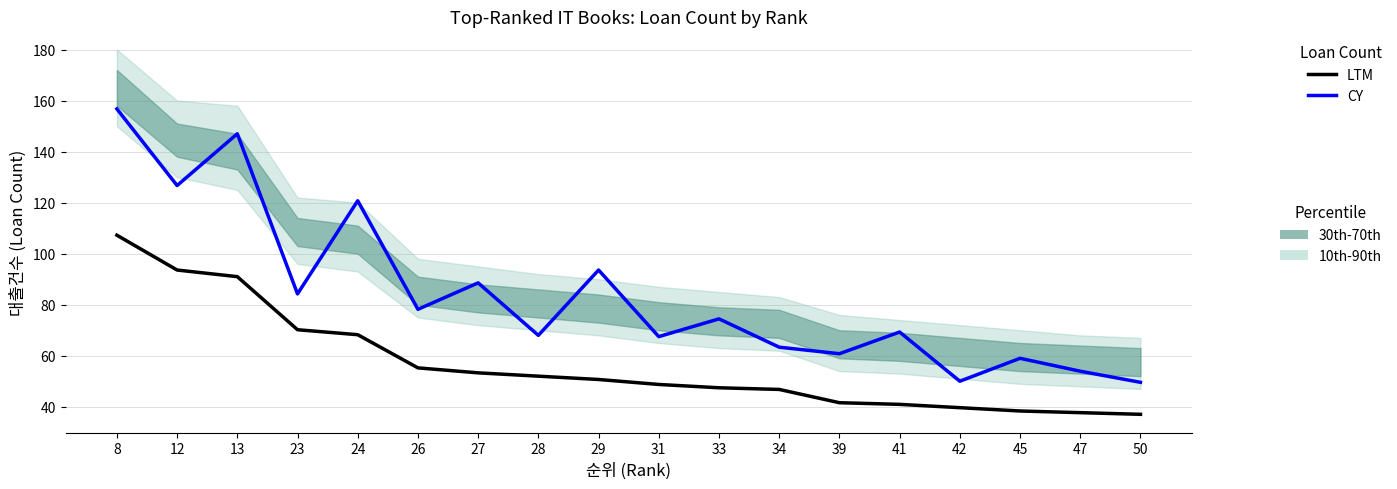

Does the chart have visible grid lines?

Yes